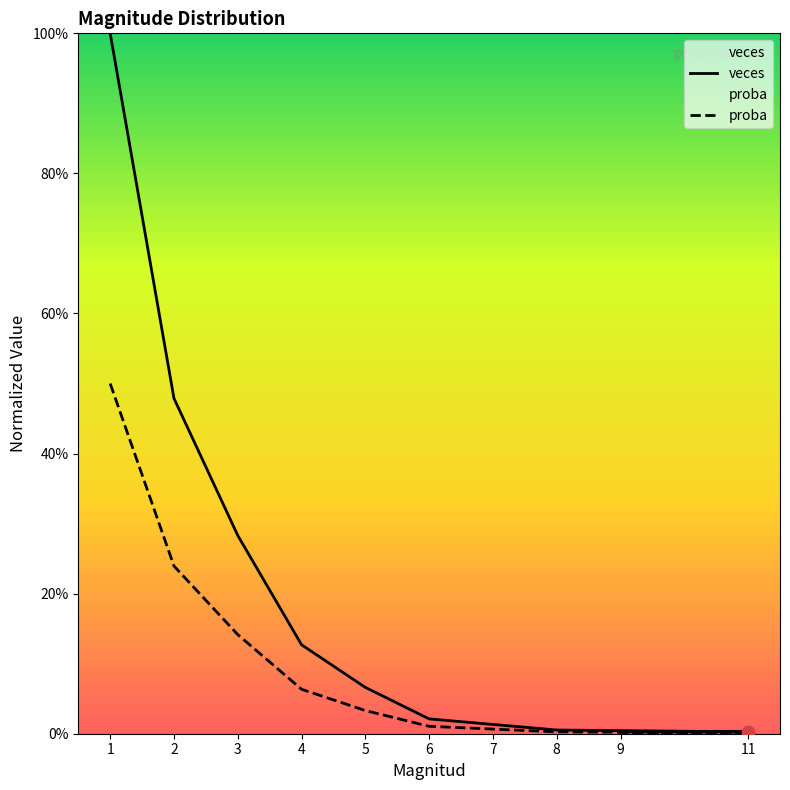

At which category is the sum across all series the highest?

1